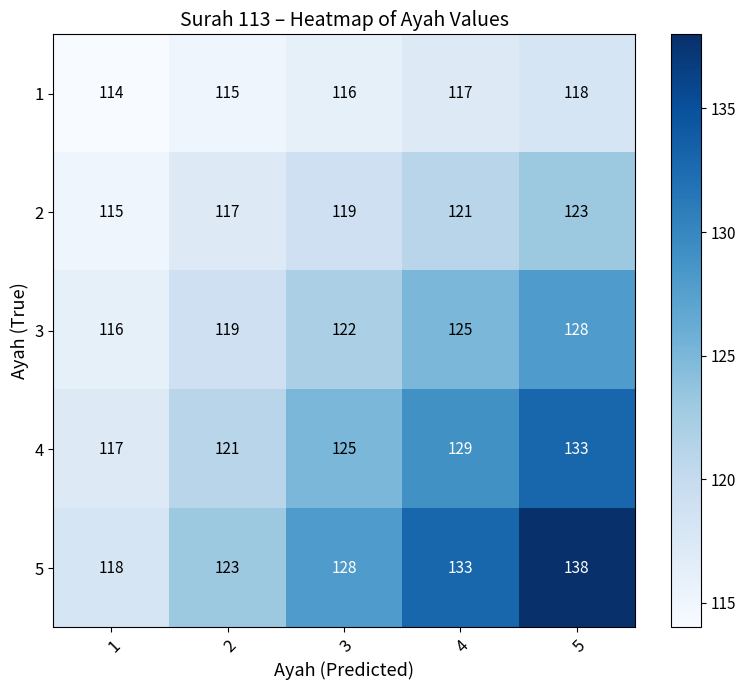

What is the total value across all series at 2?

595